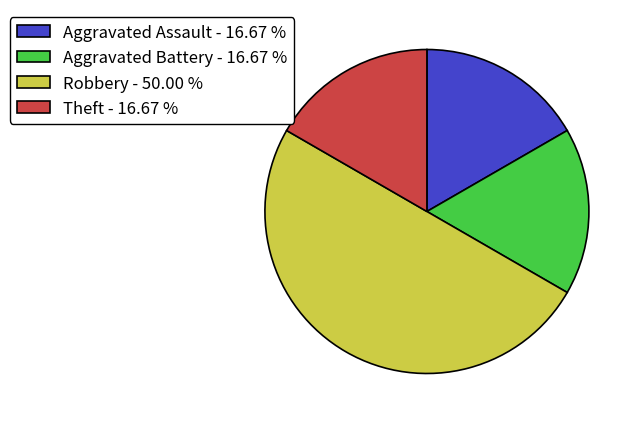

Is Aggravated Battery - 16.67 % the majority of the pie?

No